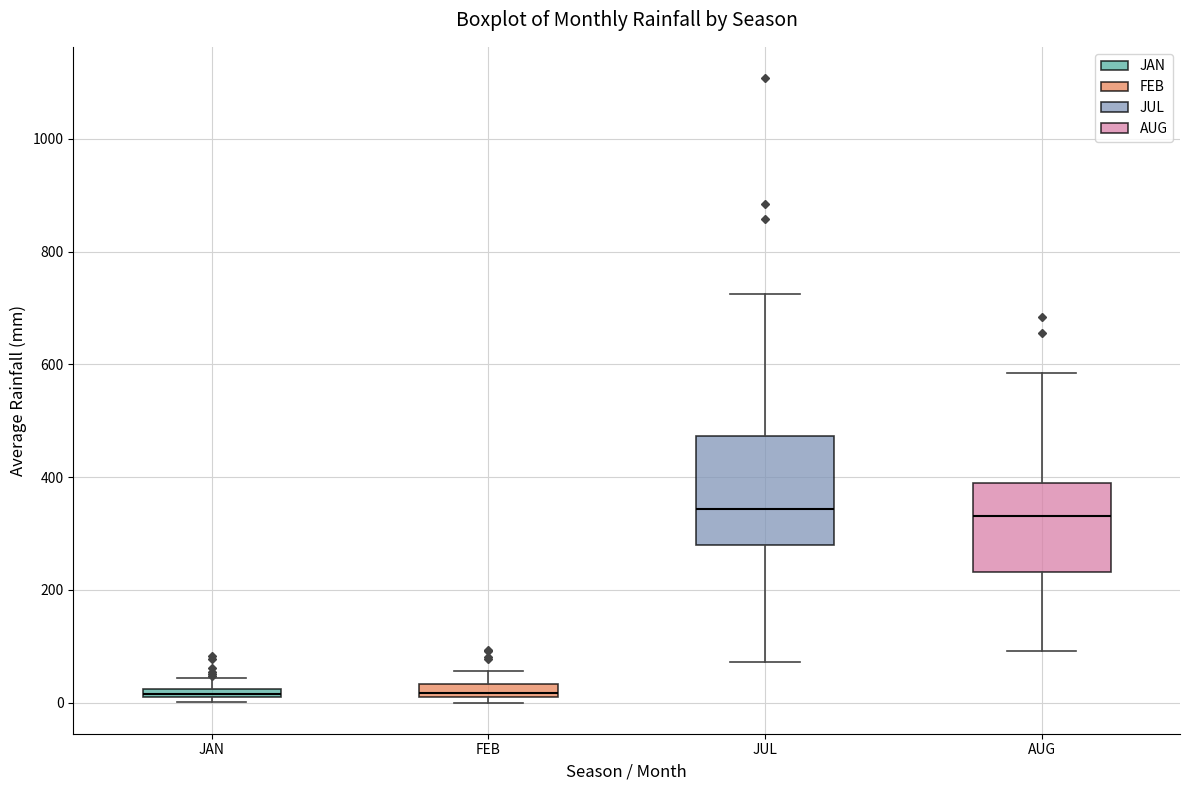

Where is the upper edge of the box for JAN on the y-axis? The values are not printed on the chart, so give them approximately, as read against the axis.

20